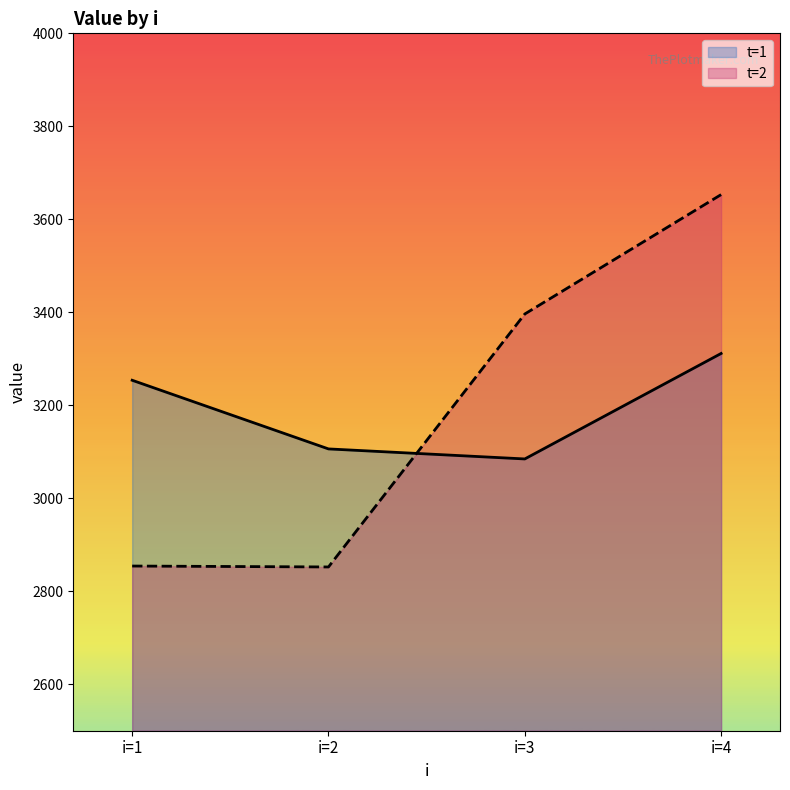

What is the minimum value shown in the chart?

2852.2